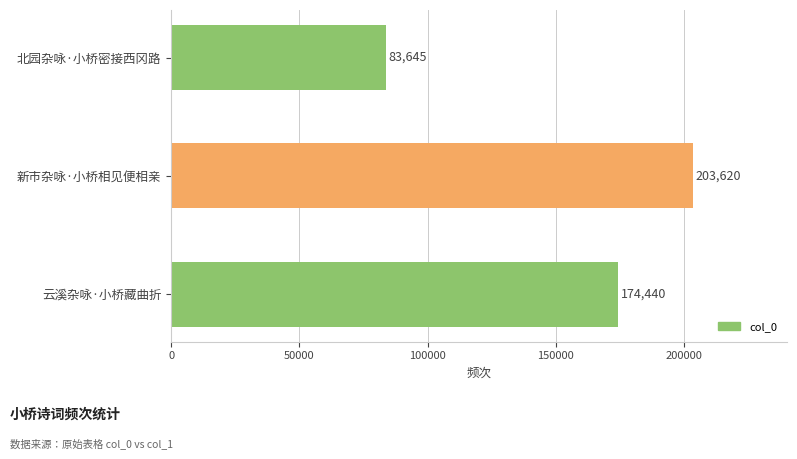

What is the ratio of the value at 云溪杂咏·小桥藏曲折 to the value at 北园杂咏·小桥密接西冈路?

2.1